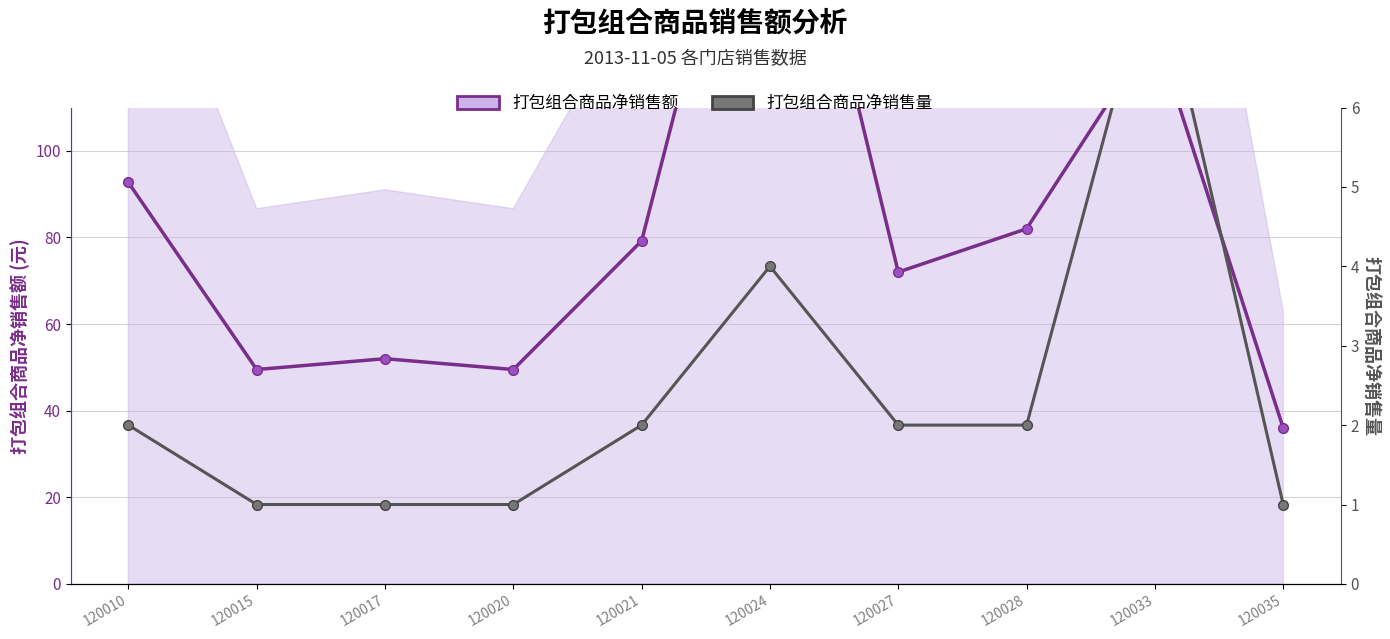

How many lines are shown in the chart?

2